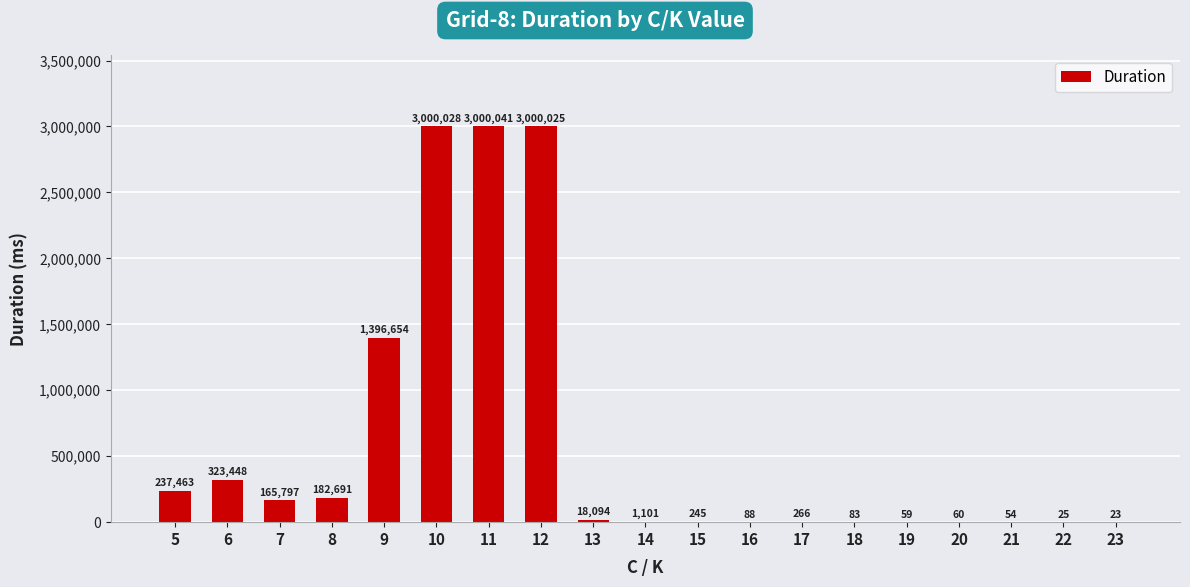

At which category does the chart reach its peak across all series?

11